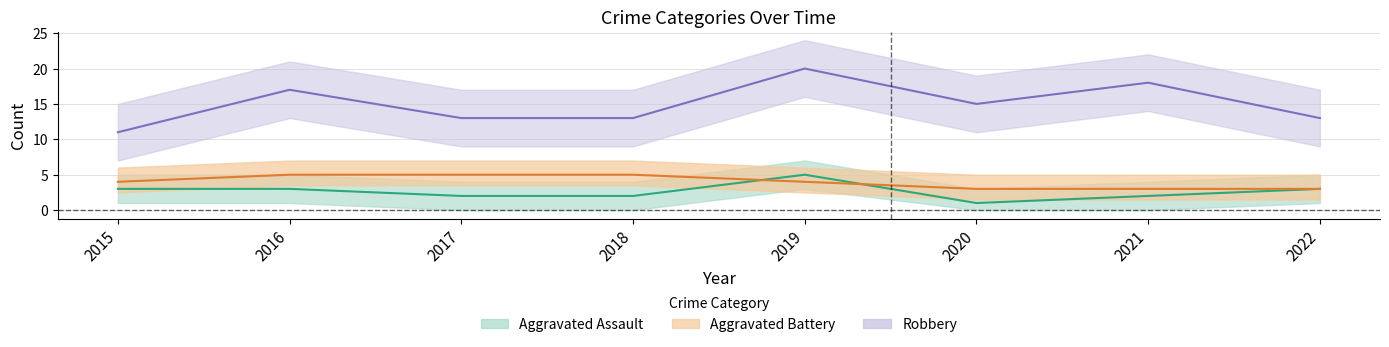

True or false: Robbery and Aggravated Battery cross at least once.

False